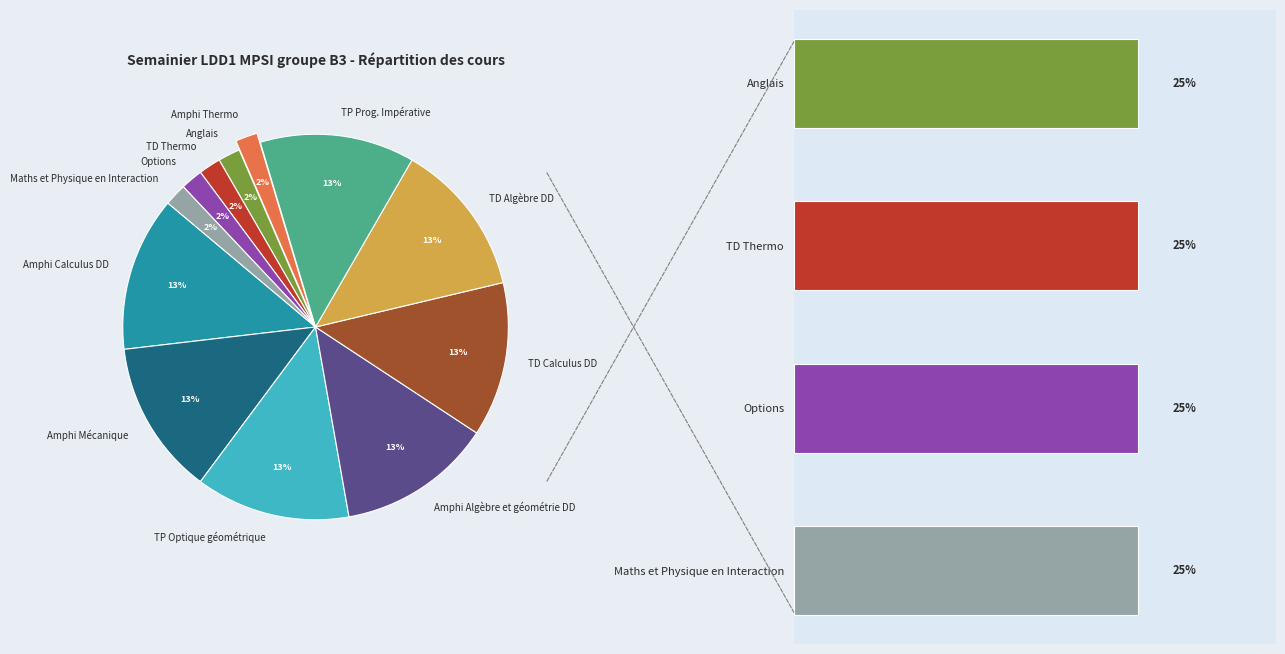

Does TP Prog. Impérative represent more than half of the total?

No